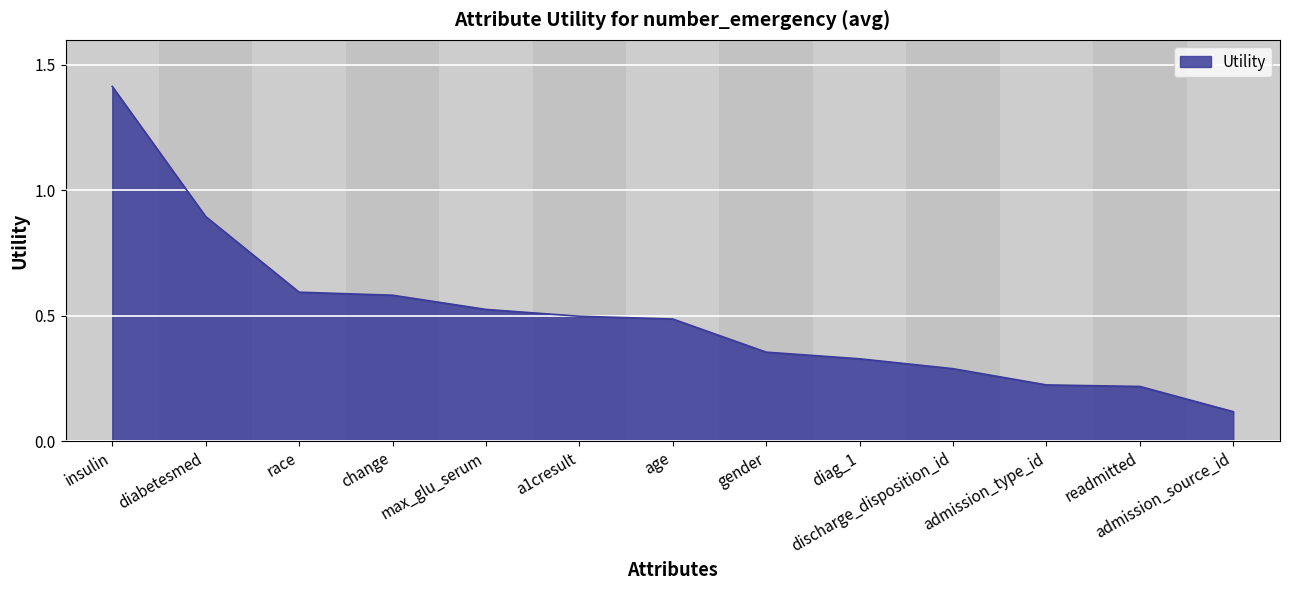

The value at readmitted is 0.1. True or false?

False